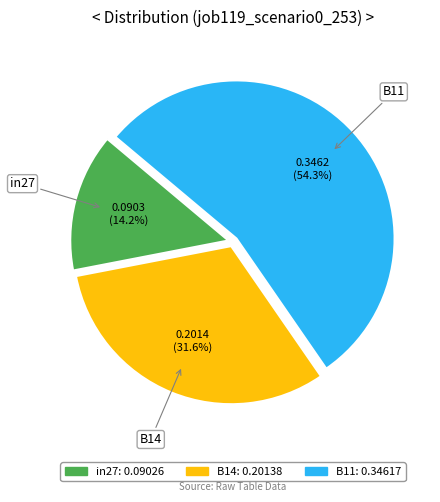

To the nearest percent, what percentage of the pie is B14?

32%